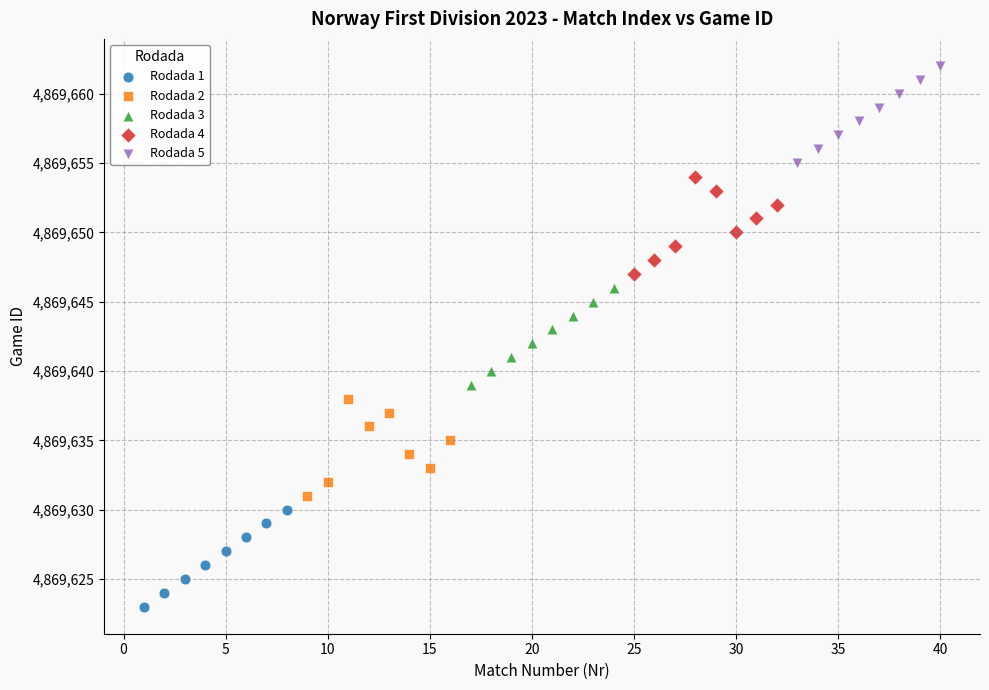

What are all the series names shown in the legend?

Rodada 1, Rodada 2, Rodada 3, Rodada 4, Rodada 5